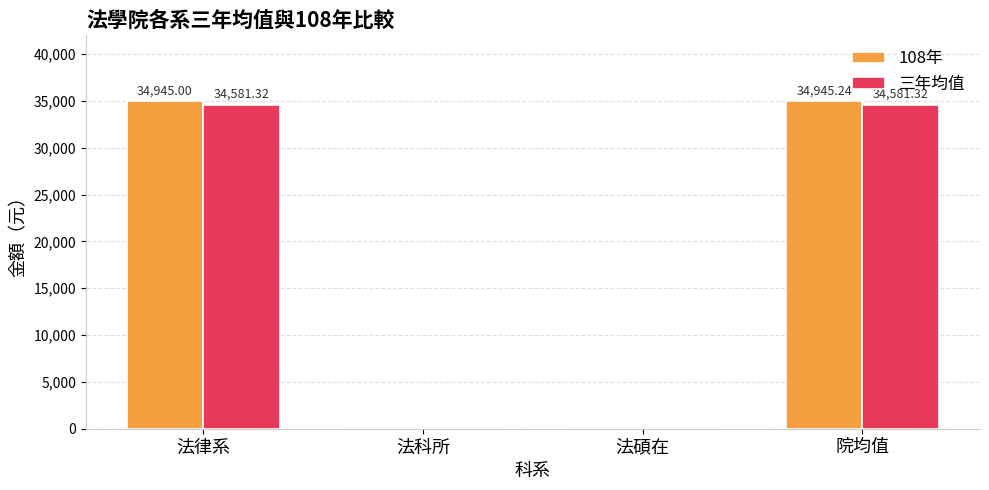

What is the sum of the 108年 values at 法碩在 and 法律系?

34945.0